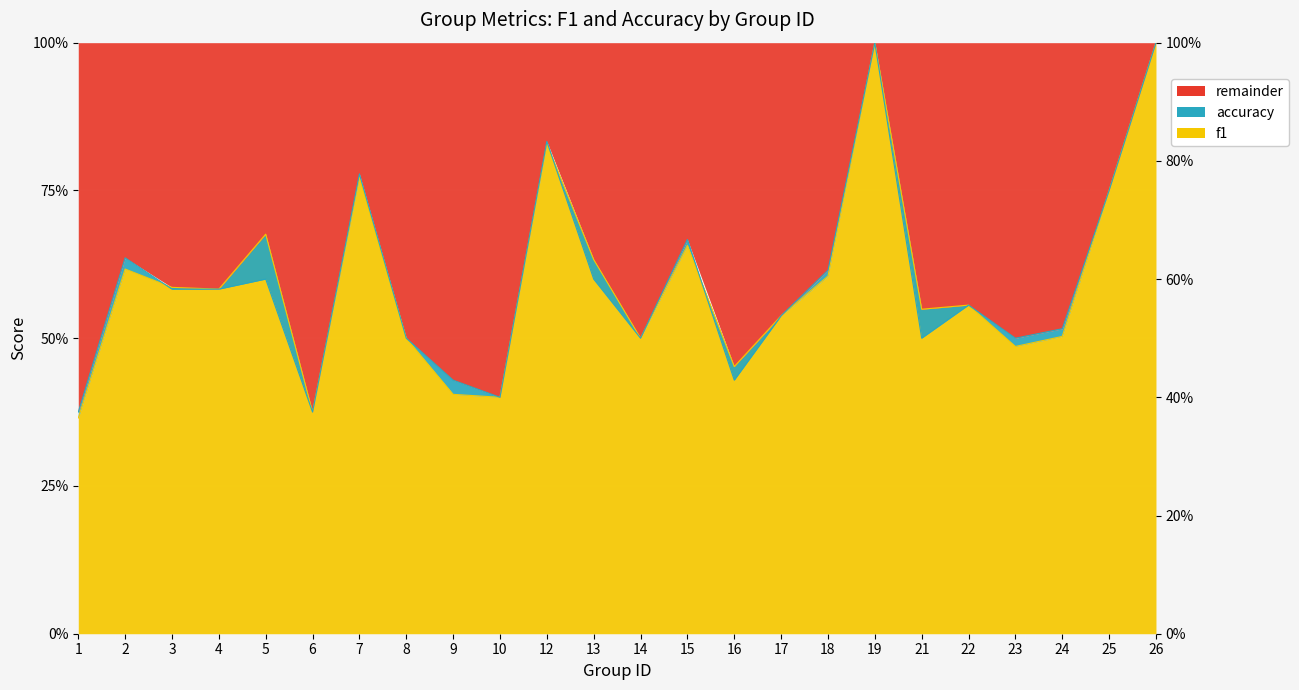

Is the value of accuracy at 12 greater than the value of f1 at 17?

Yes